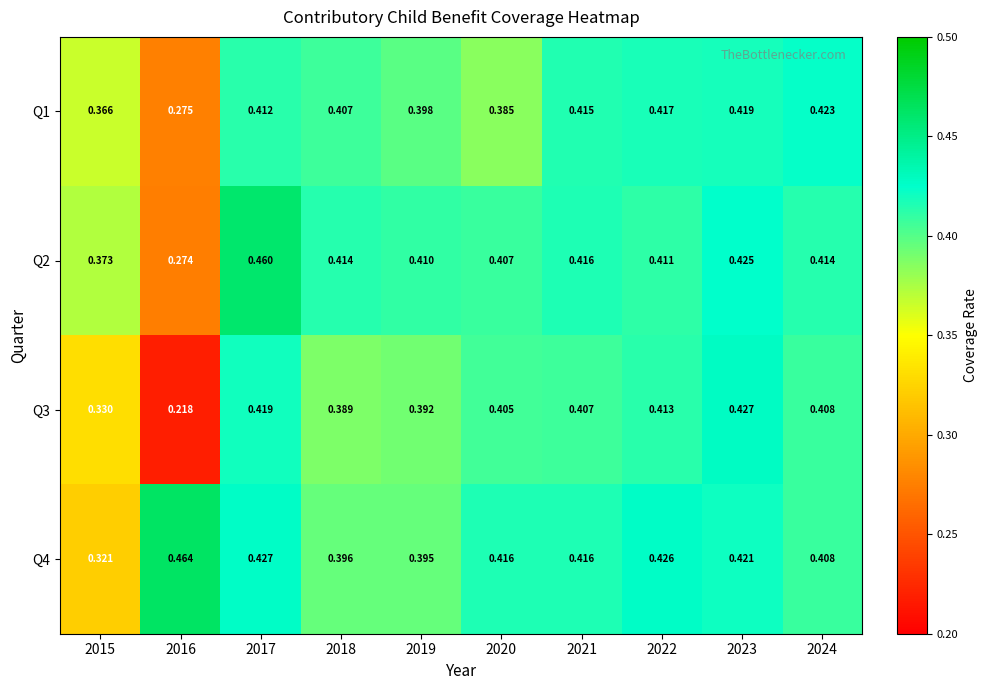

What is the total value across all series at 2020?

1.6